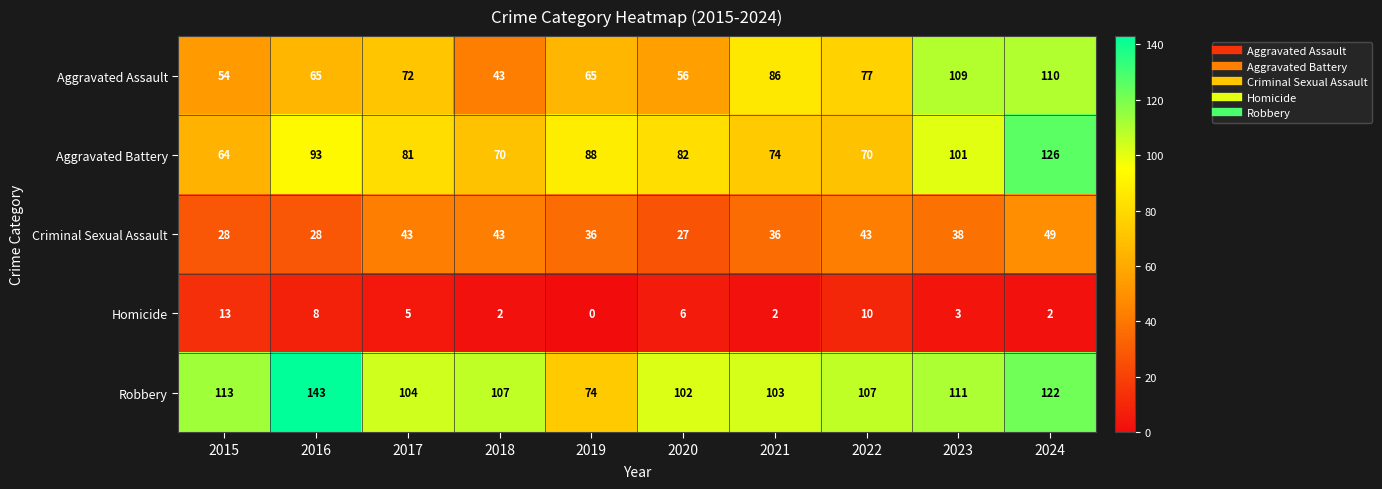

What is the maximum value for Aggravated Assault?

110